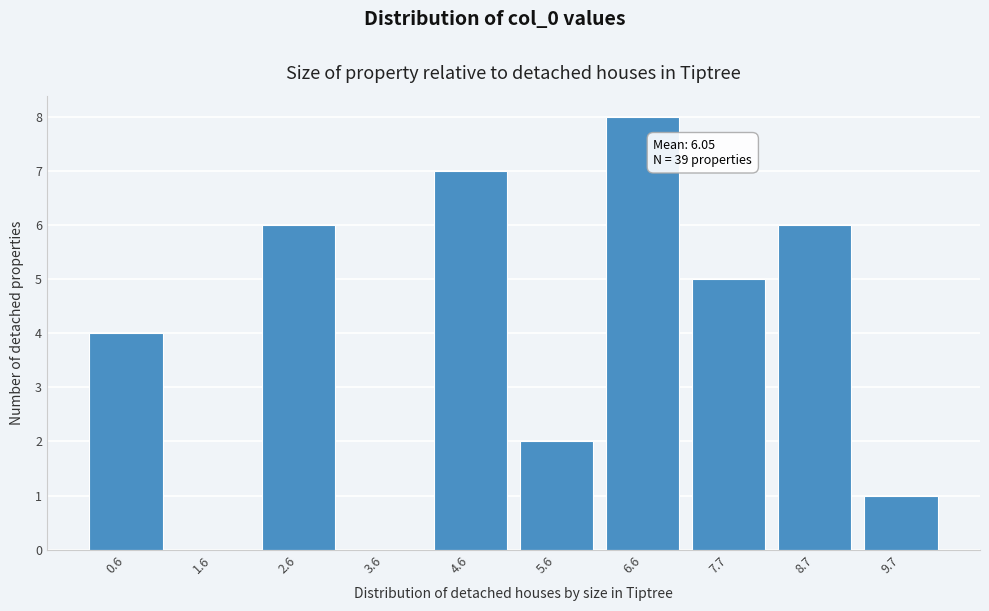

Reading left to right, what are all the values shown in this chart?

0.6=4	1.6=0	2.6=6	3.6=0	4.6=7	5.6=2	6.6=8	7.7=5	8.7=6	9.7=1